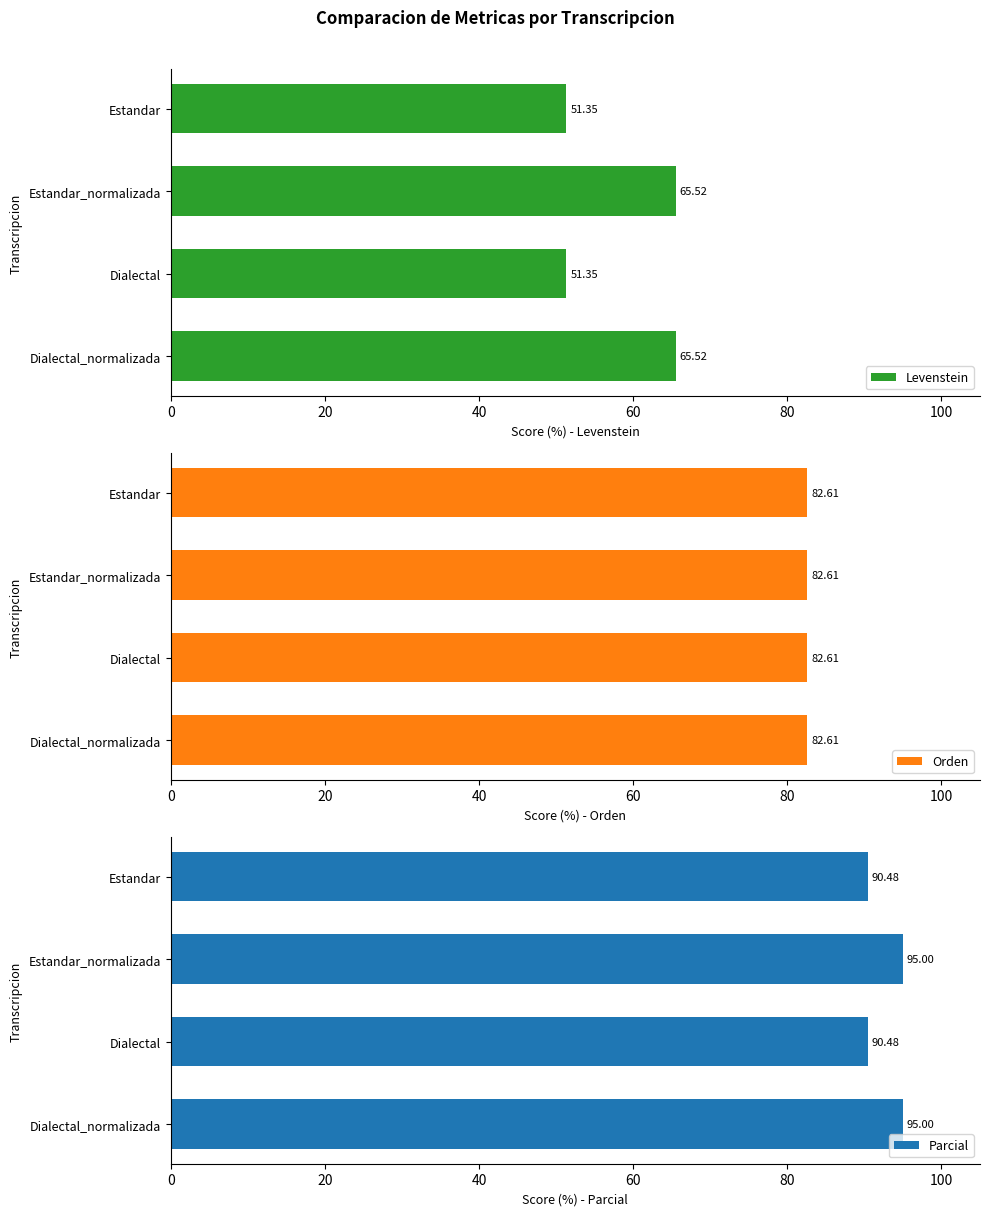

What is the average value of the Levenstein series?

58.4